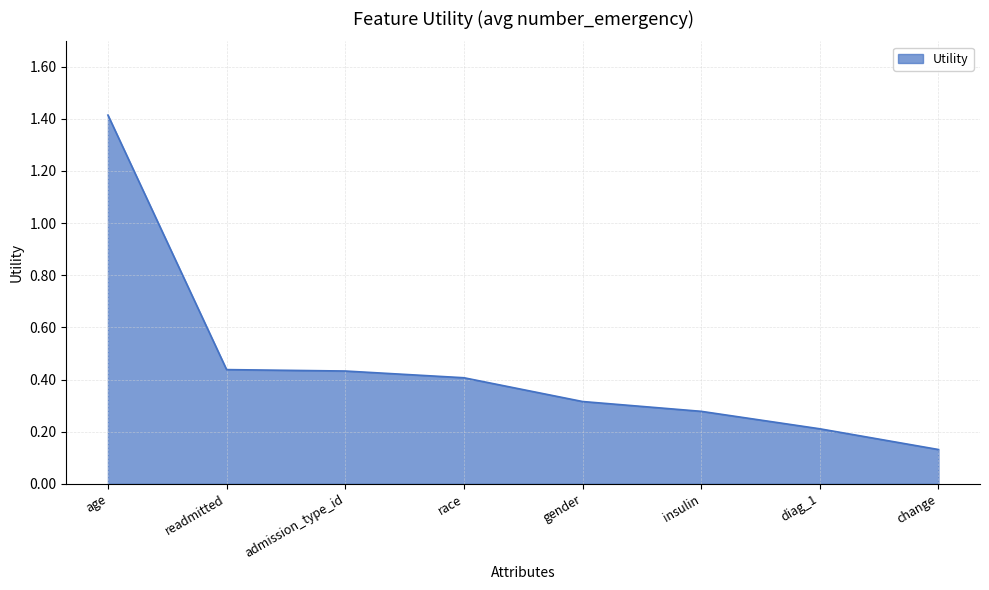

True or false: the data has more than 2 interior local peaks.

False